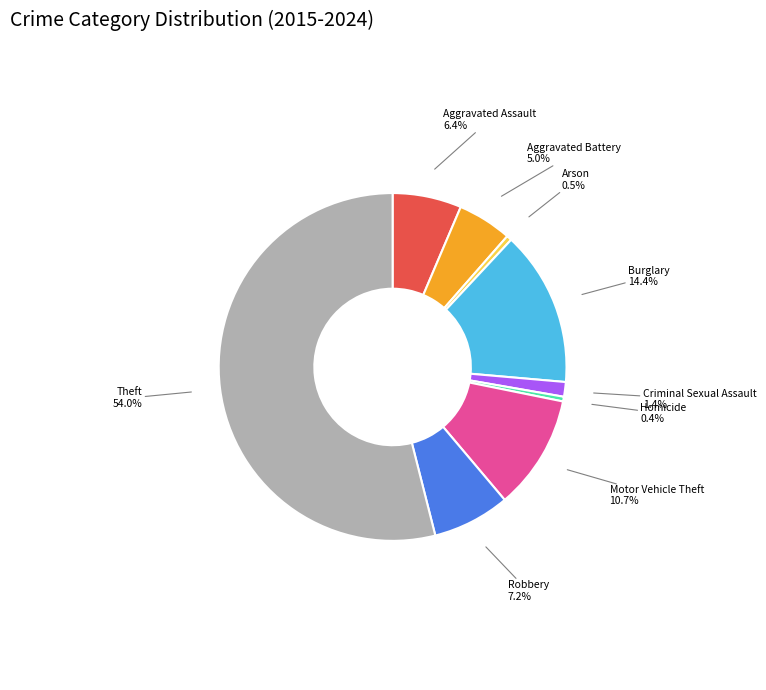

What portion of the pie excludes Aggravated Assault?

93.6%